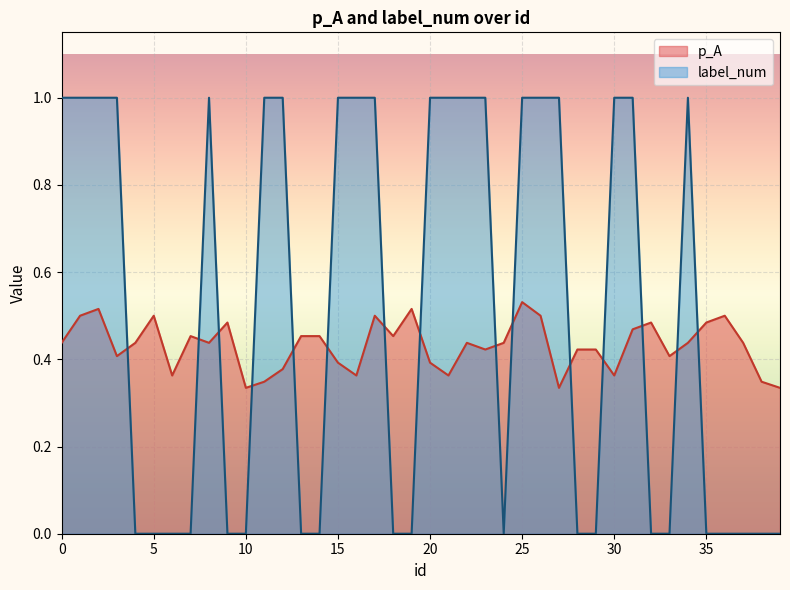

The label_num series shows 0.6 at 14. True or false?

False